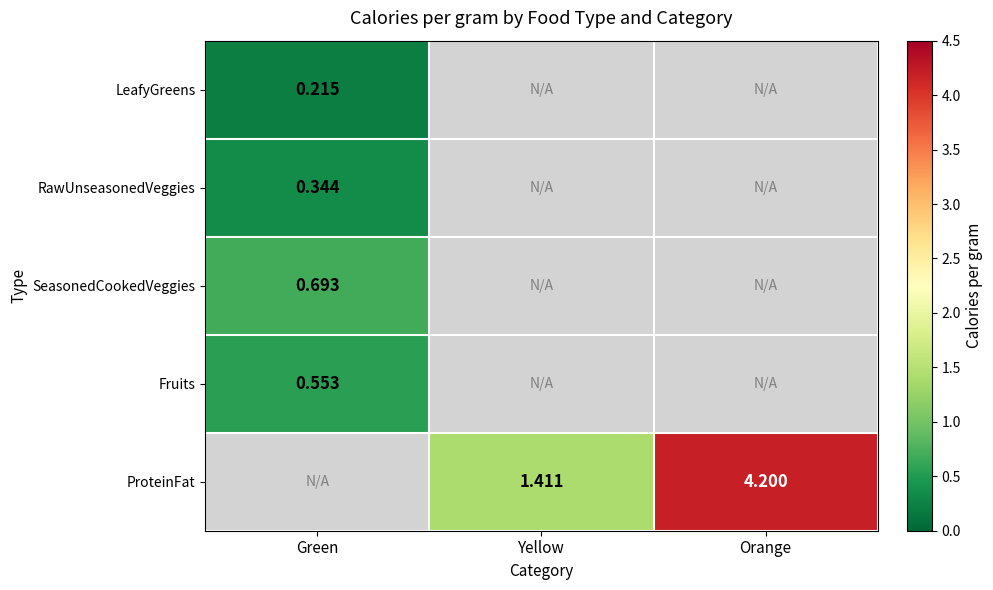

Is the value of ProteinFat at Orange greater than the value of RawUnseasonedVeggies at Green?

Yes